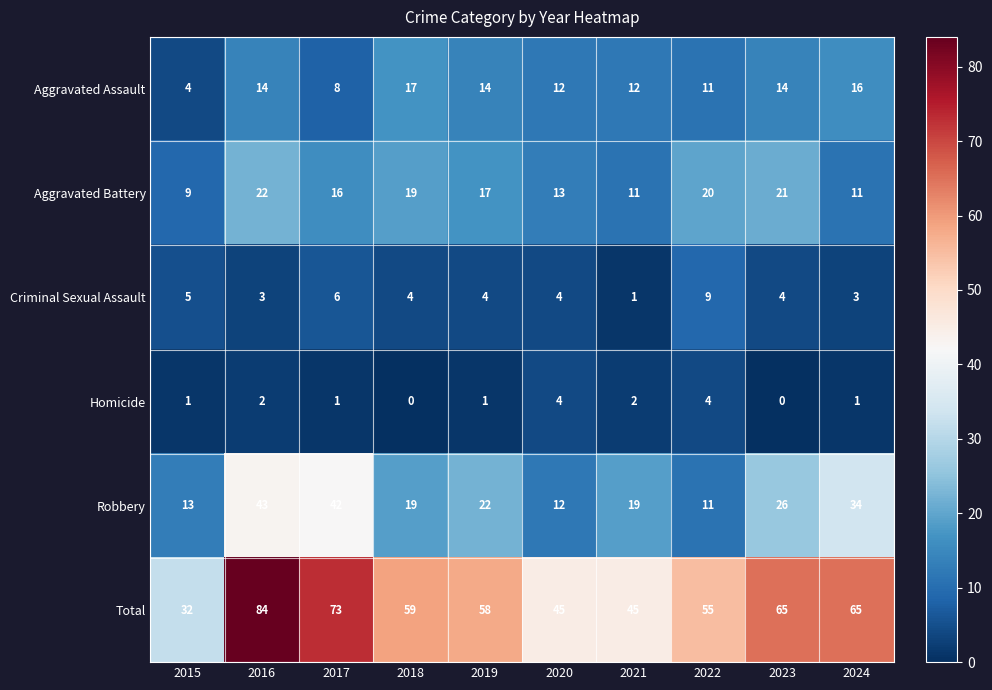

What is the total value across all series at 2022?

110